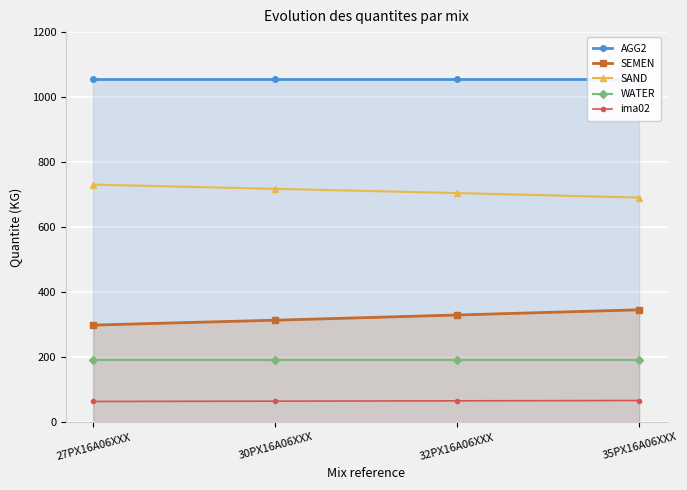

The value of ima02 at 30PX16A06XXX is 65. True or false?

True